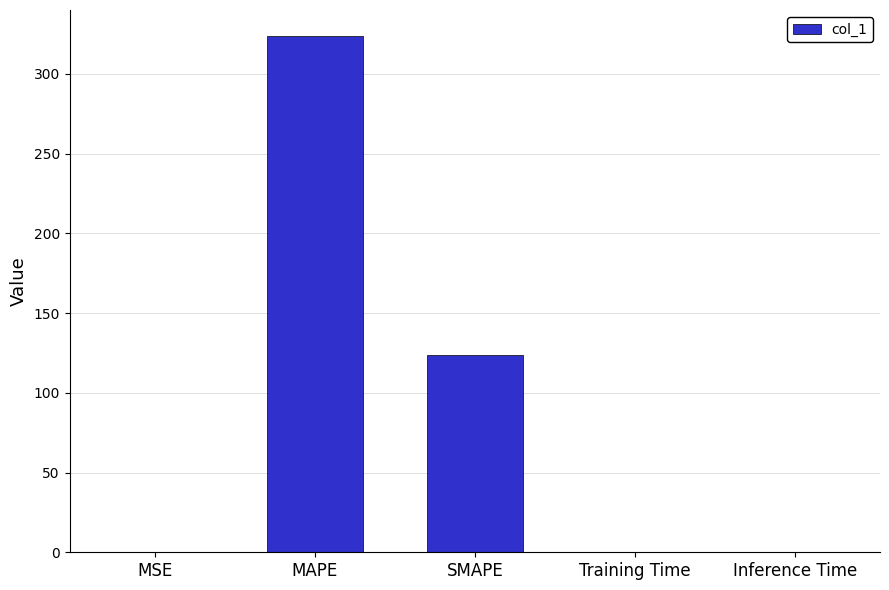

Is it true that the value at SMAPE is 123.7?

True